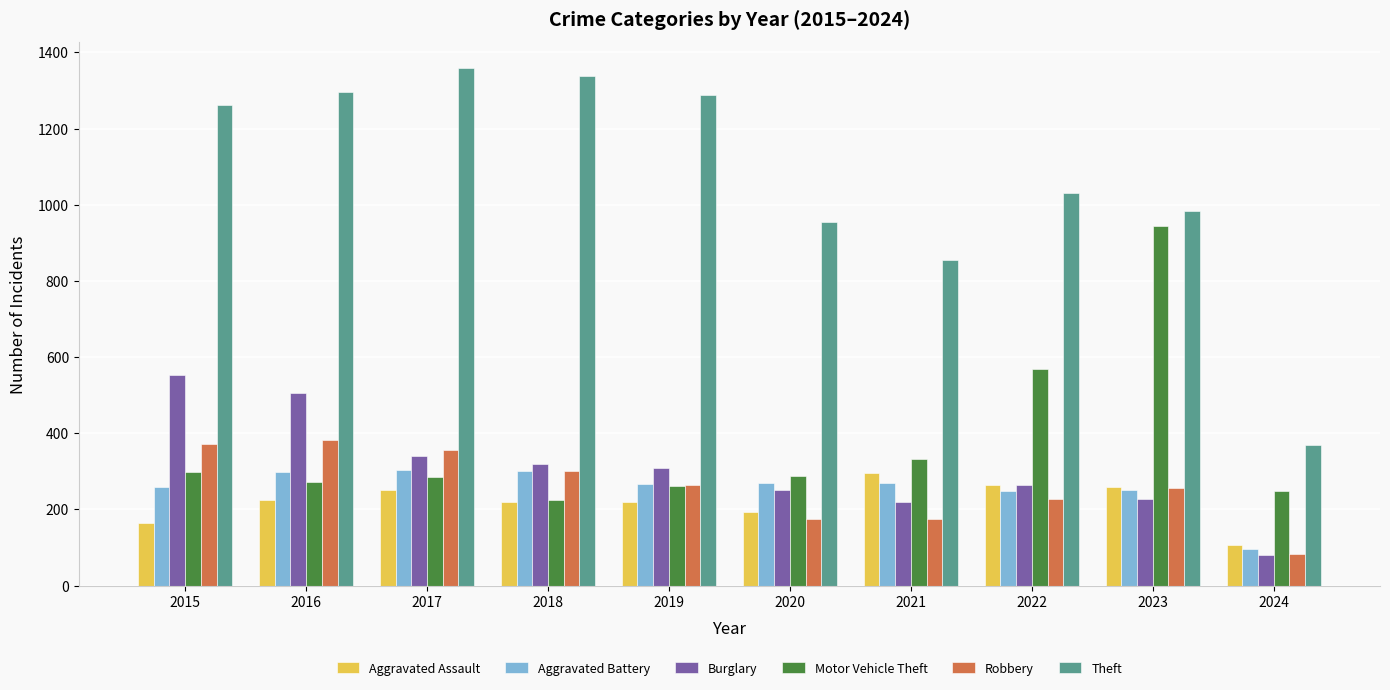

Does the chart contain stacked bars?

No